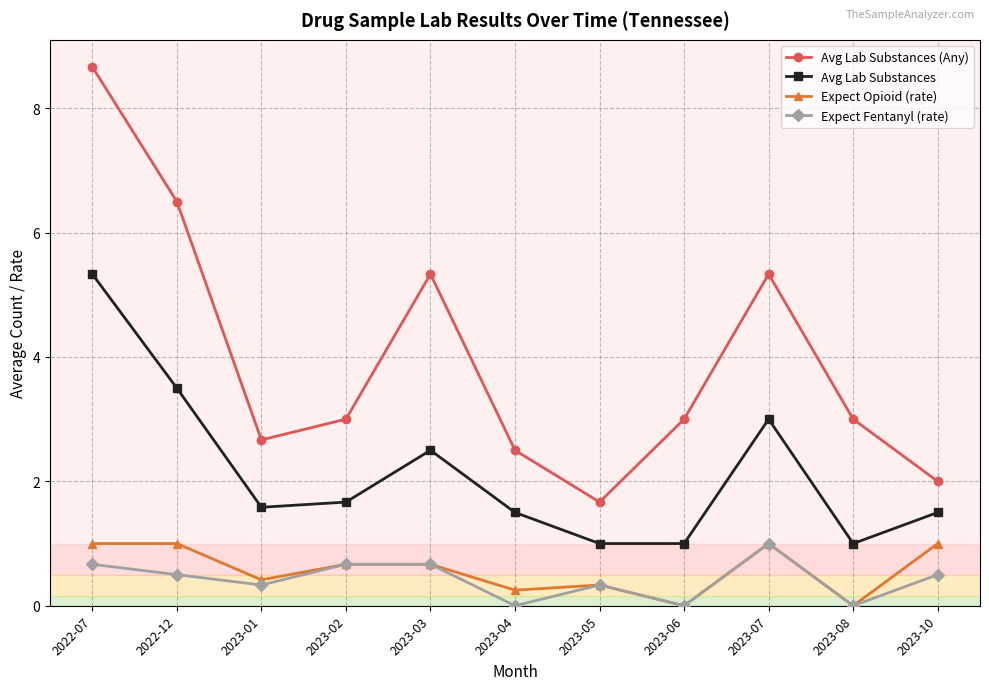

What is the difference between the second highest and second lowest values in the Avg Lab Substances (Any) series?

4.5